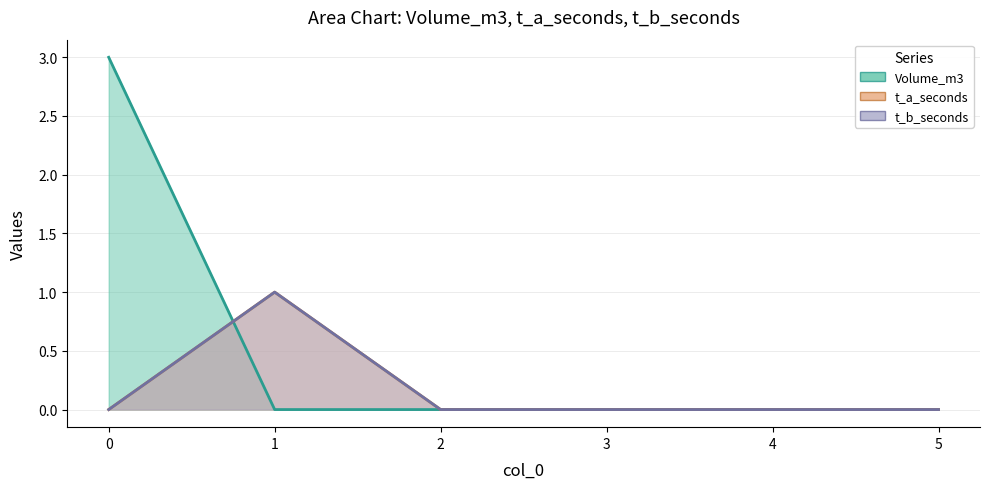

Does the chart display data point markers on the line(s)?

No